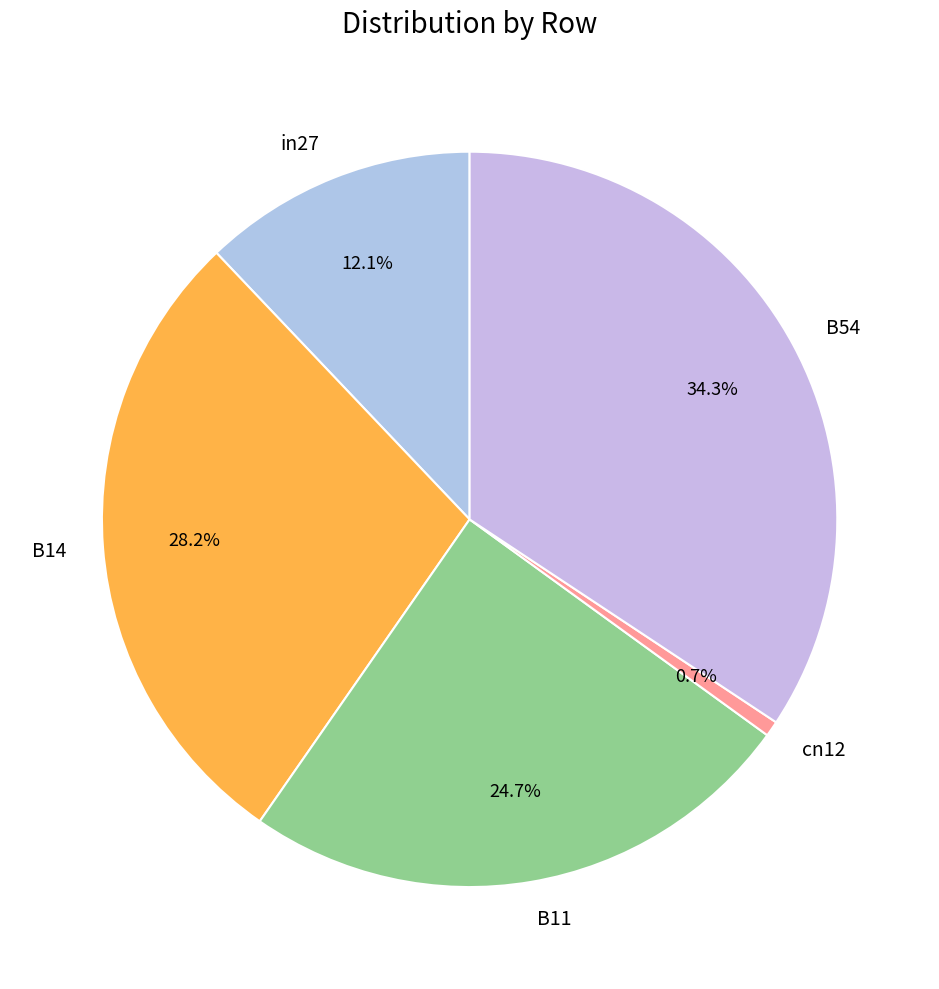

True or false: B14 accounts for 41% of the total.

False